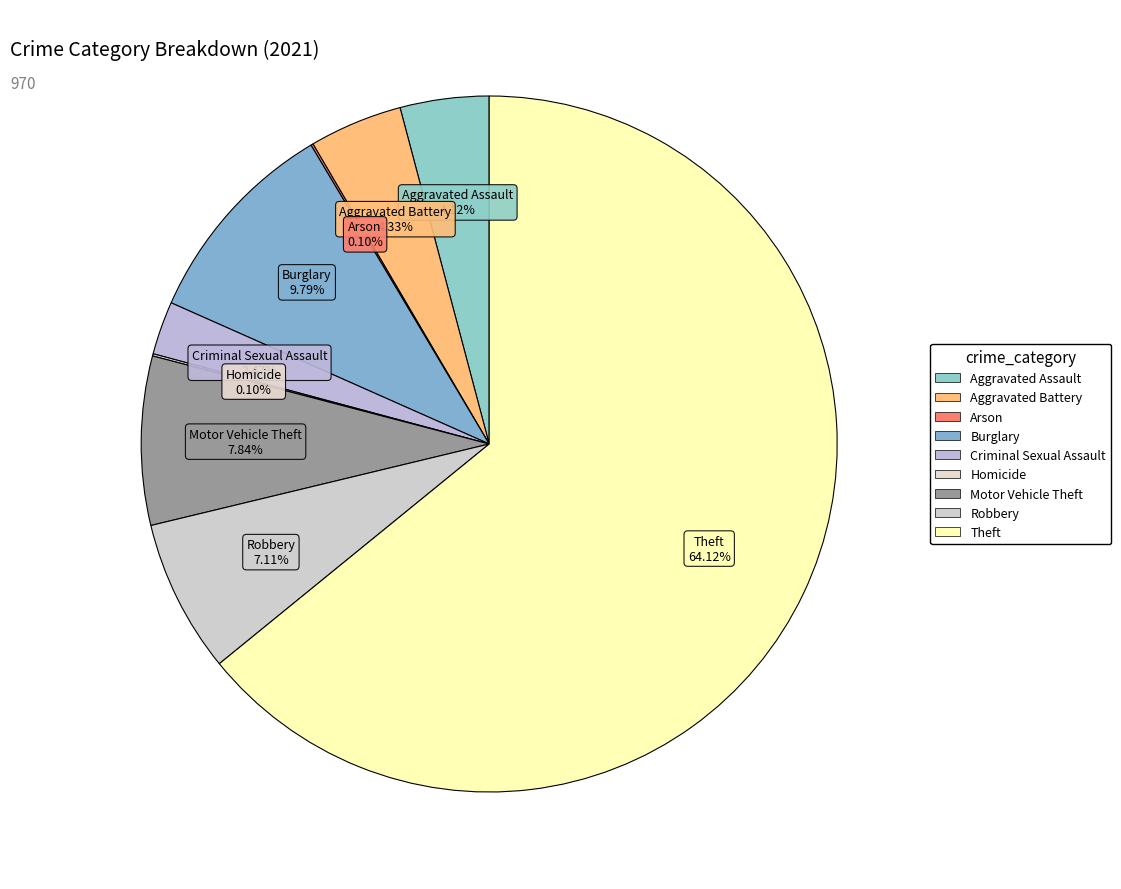

Count the number of slices in the pie.

9